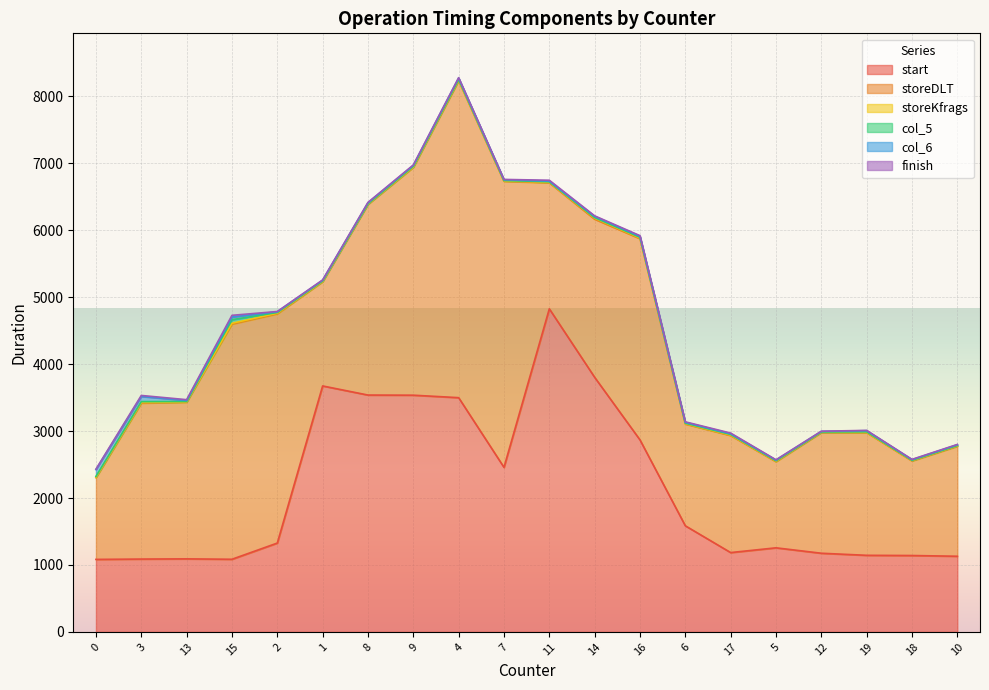

Reading left to right, what are all the values shown in this chart?

start: 0=1083	3=1088	13=1091	15=1085	2=1327	1=3674	8=3538	9=3536	4=3499	7=2458	11=4826	14=3803	16=2868	6=1585	17=1185	5=1256	12=1175	19=1144	18=1141	10=1130
storeDLT: 0=1221	3=2330	13=2340	15=3513	2=3424	1=1557	8=2849	9=3404	4=4736	7=4273	11=1883	14=2362	16=3006	6=1520	17=1748	5=1287	12=1803	19=1832	18=1413	10=1643
storeKfrags: 0=7	3=8	13=5	15=12	2=10	1=5	8=5	9=5	4=8	7=6	11=7	14=16	16=10	6=6	17=7	5=7	12=5	19=5	18=6	10=7
col_5: 0=12	3=14	13=6	15=54	2=10	1=7	8=5	9=10	4=10	7=6	11=8	14=8	16=11	6=7	17=10	5=6	12=4	19=8	18=4	10=4
col_6: 0=102	3=77	13=15	15=40	2=11	1=10	8=13	9=14	4=21	7=12	11=9	14=17	16=14	6=12	17=10	5=11	12=8	19=17	18=9	10=12
finish: 0=6	3=15	13=12	15=25	2=4	1=5	8=6	9=6	4=5	7=4	11=14	14=9	16=10	6=8	17=10	5=4	12=3	19=4	18=4	10=4